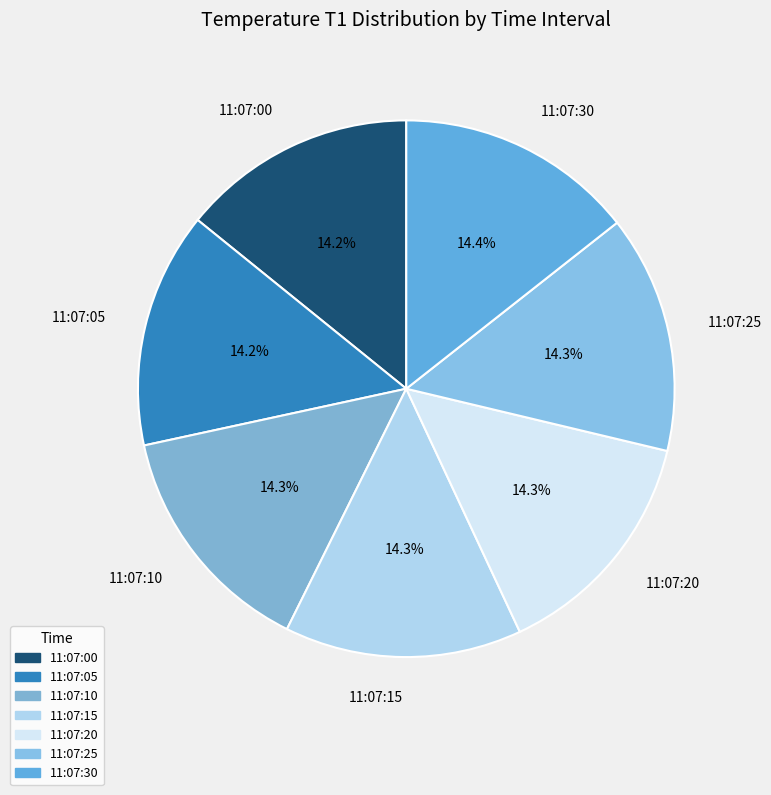

What is the ratio of the value at 11:07:10 to the value at 11:07:30?

1.0